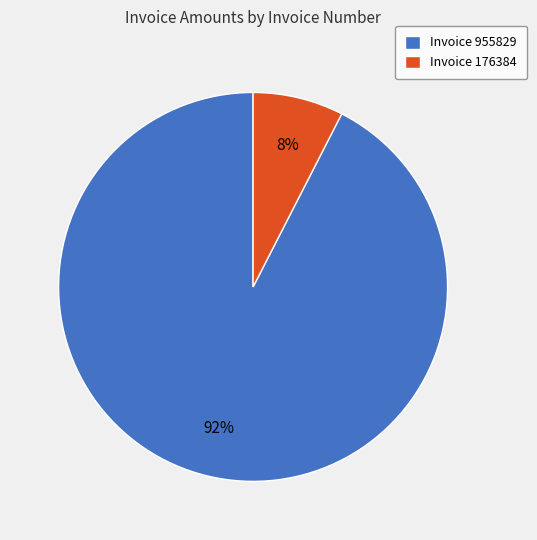

What is the smallest slice in the pie chart?

Invoice 176384